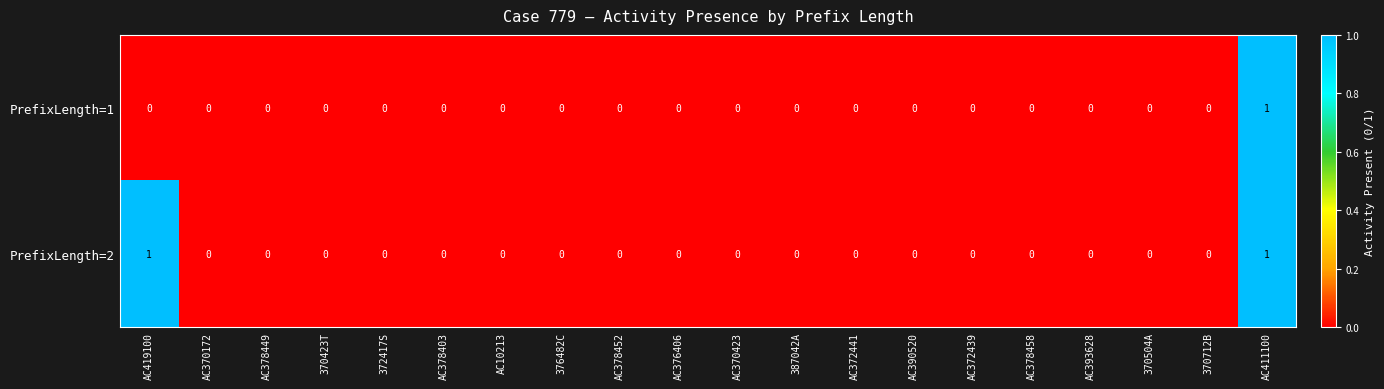

Rank the series by their average value, from highest to lowest.

PrefixLength=2, PrefixLength=1